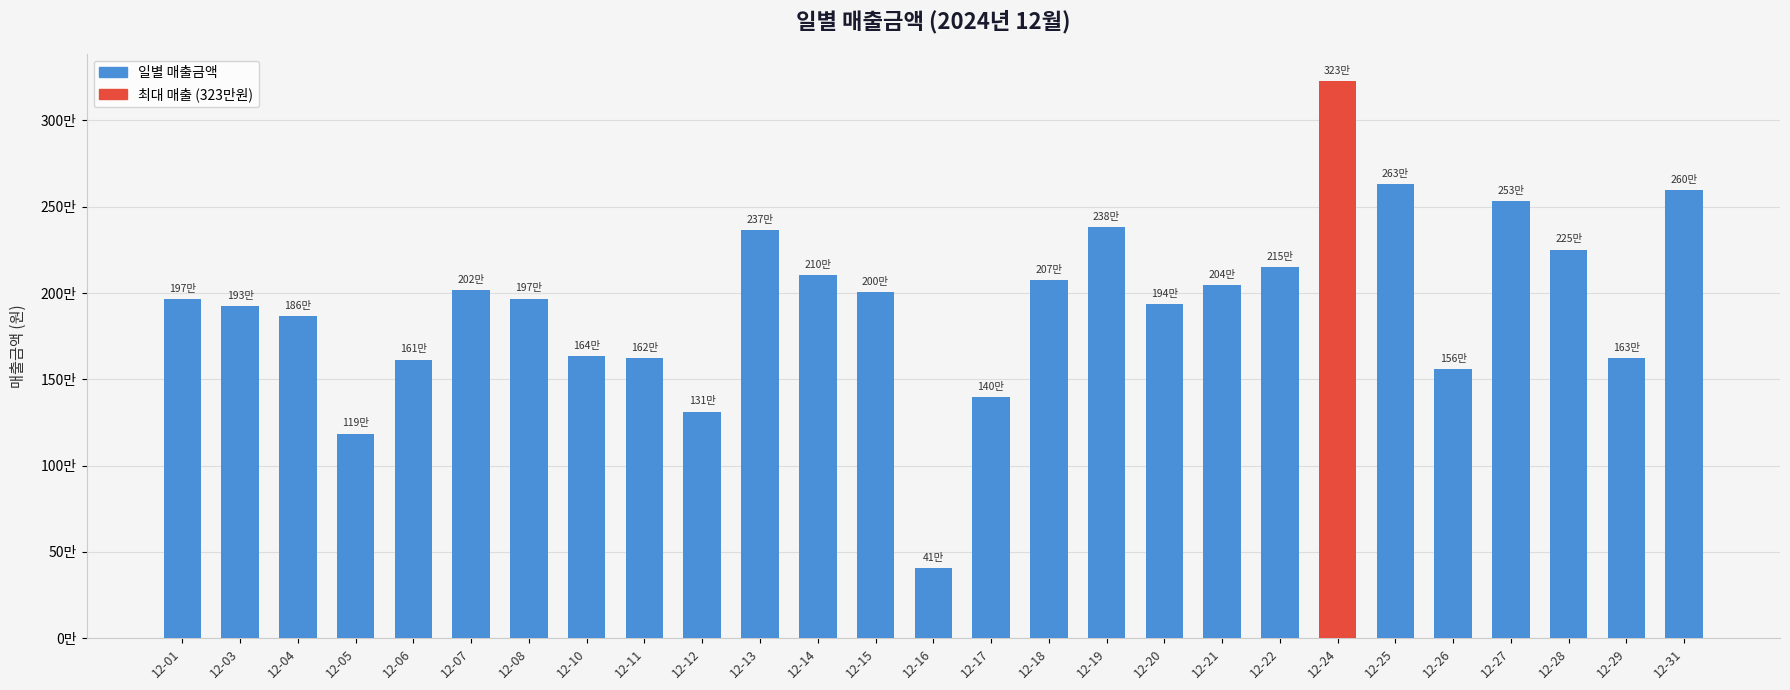

Reading left to right, extract all data points from this chart.

12-01=1966900	12-03=1926400	12-04=1864500	12-05=1185700	12-06=1614700	12-07=2016400	12-08=1967600	12-10=1636200	12-11=1621500	12-12=1313200	12-13=2366700	12-14=2103400	12-15=2004400	12-16=406400	12-17=1398100	12-18=2073500	12-19=2380000	12-20=1935500	12-21=2044600	12-22=2150900	12-24=3226400	12-25=2632000	12-26=1561100	12-27=2533100	12-28=2251600	12-29=1625400	12-31=2598800